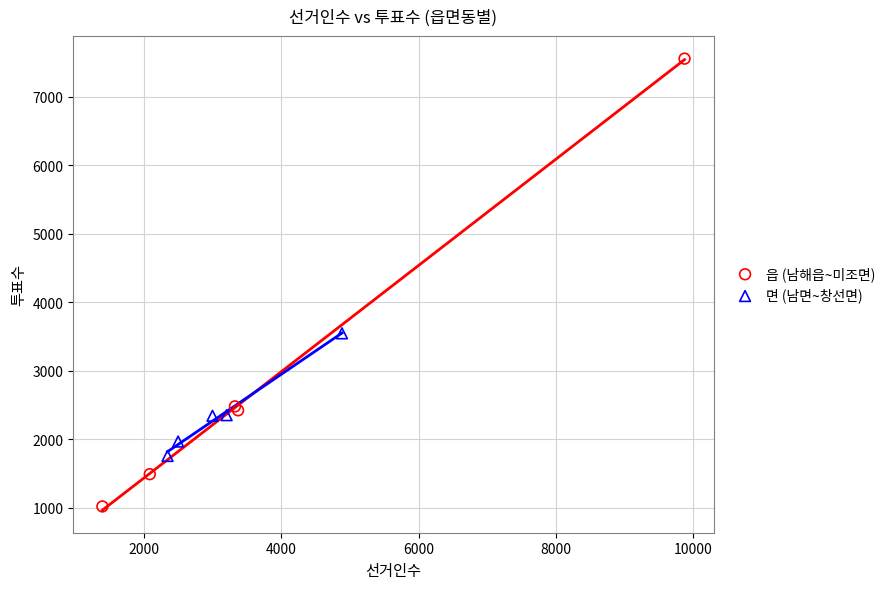

Which series has the widest spread of Y values?

읍 (남해읍~미조면)